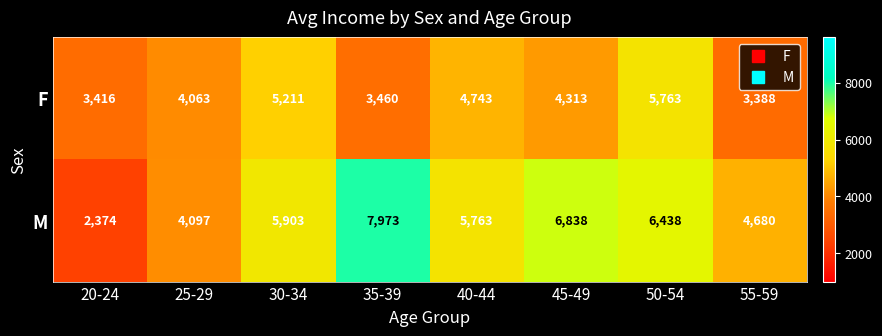

What is the smallest value displayed?

2374